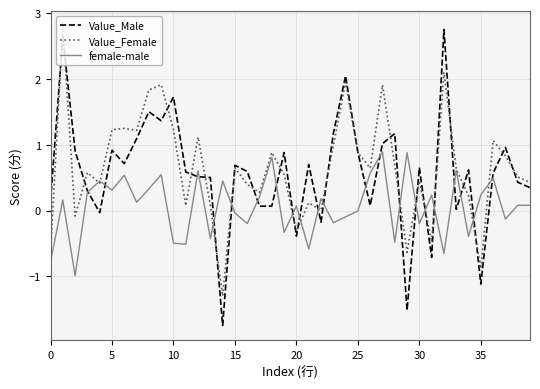

What is the smallest value displayed?

-1.7